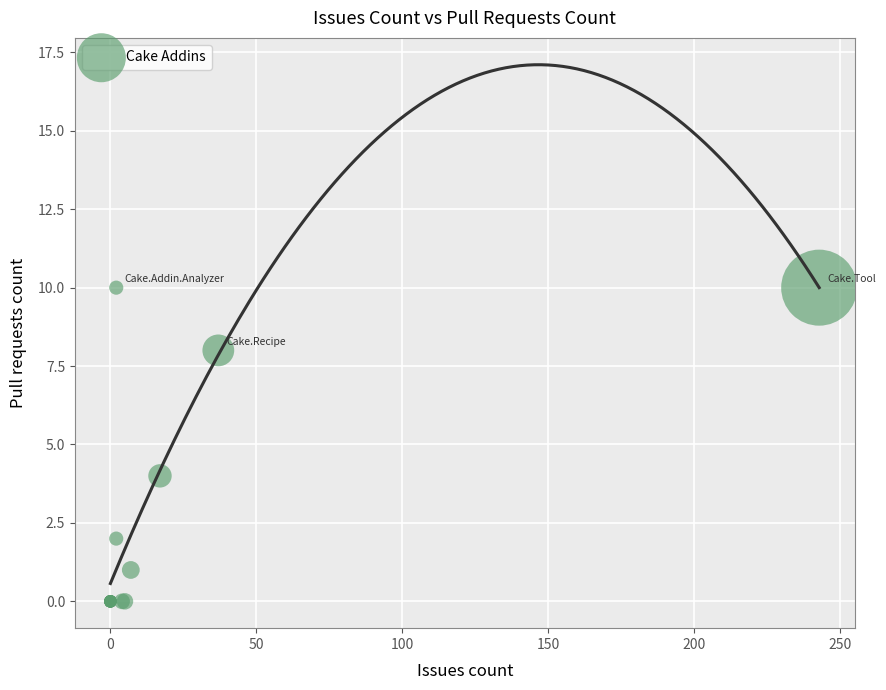

What Y value in the scatter plot is closest to 5?

4